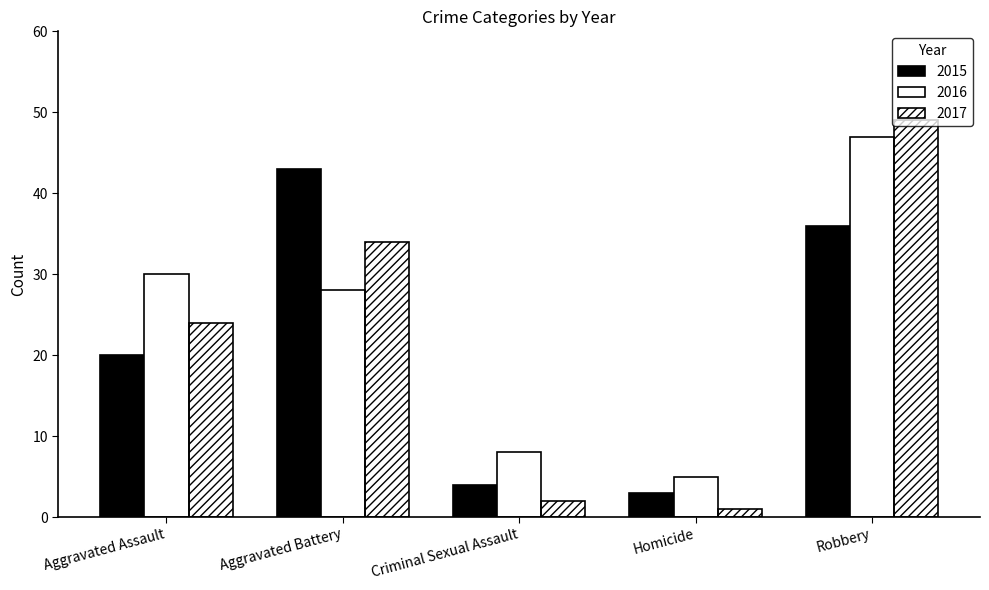

At how many categories does at least one series exceed 43?

1